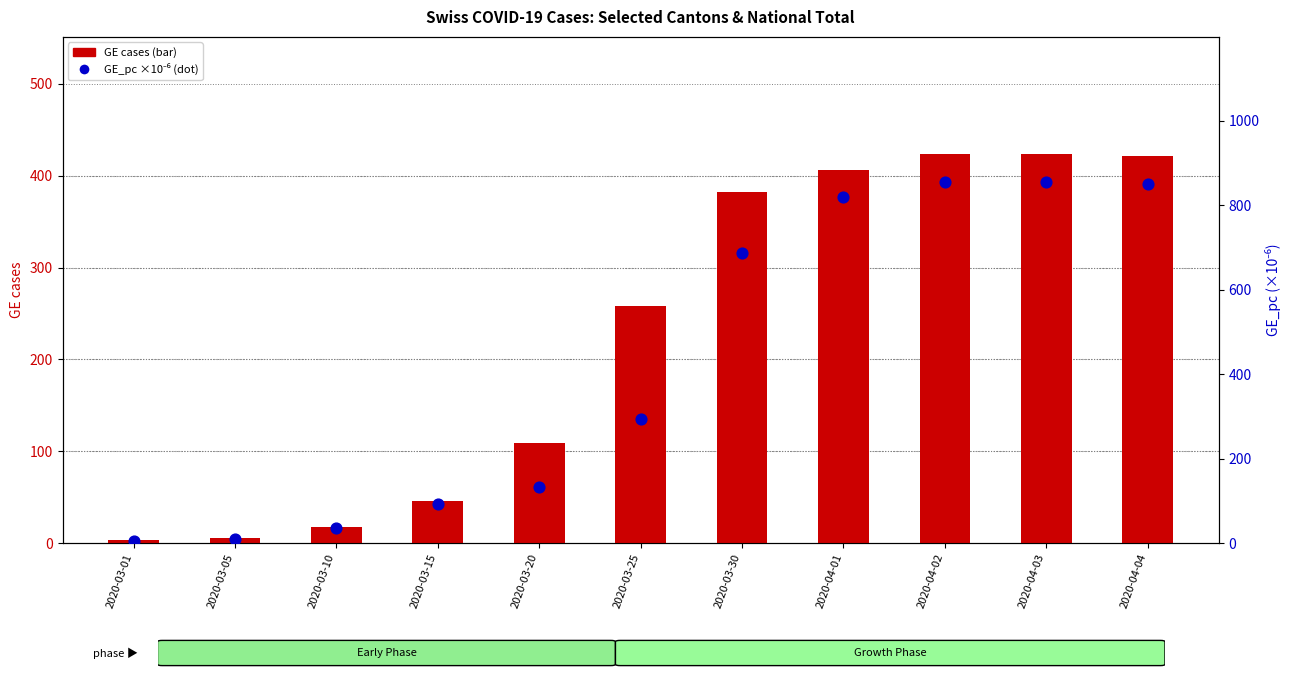

Which series has the largest total across all categories?

GE_pc (×10⁻⁶)